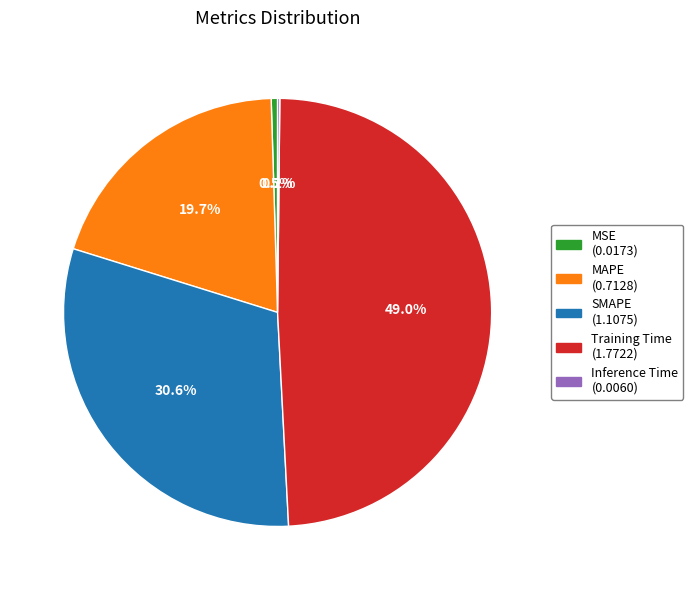

Is it true that MAPE is 20% of the pie?

True